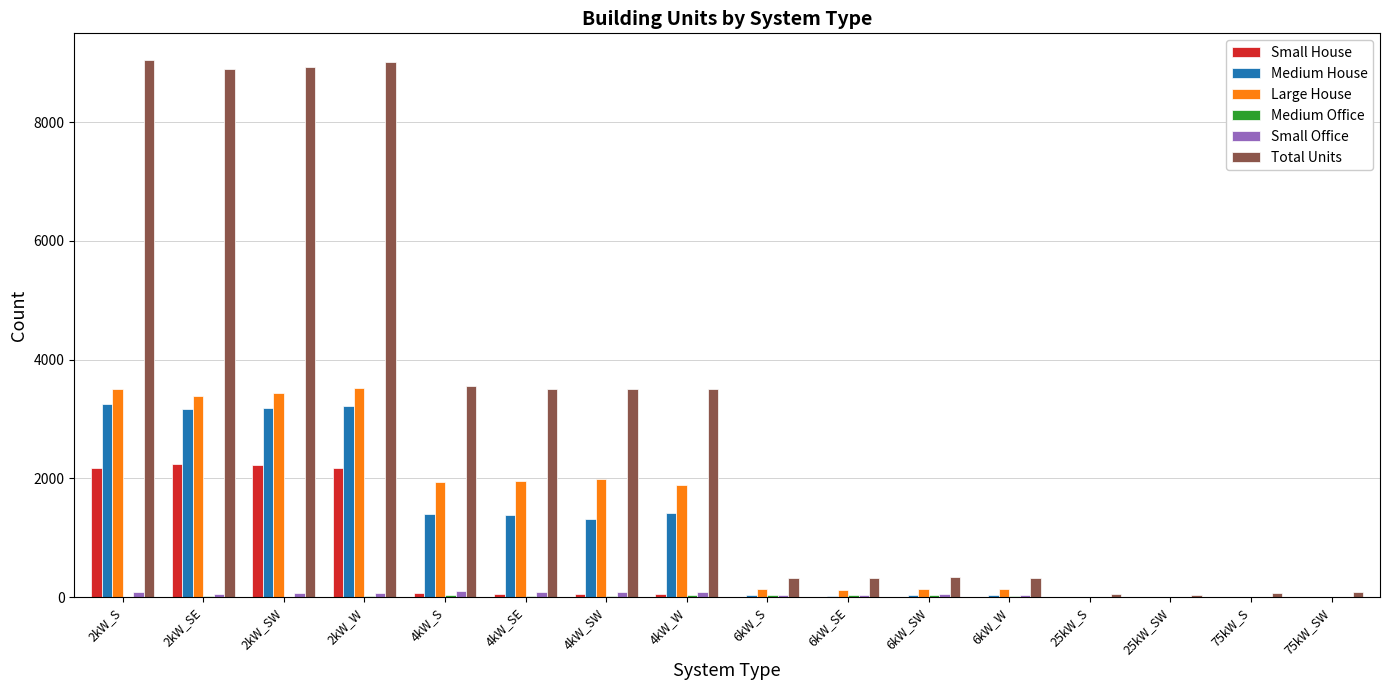

What is the sum of all Total Units values?

51506